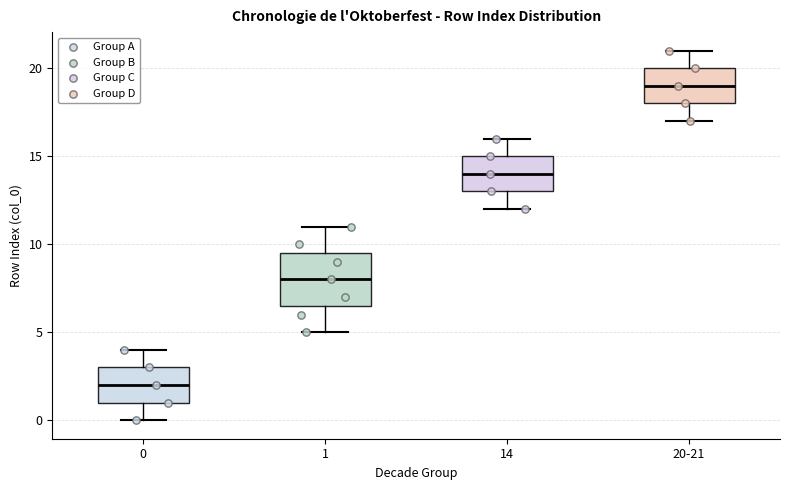

Which box has the lowest median line?

0